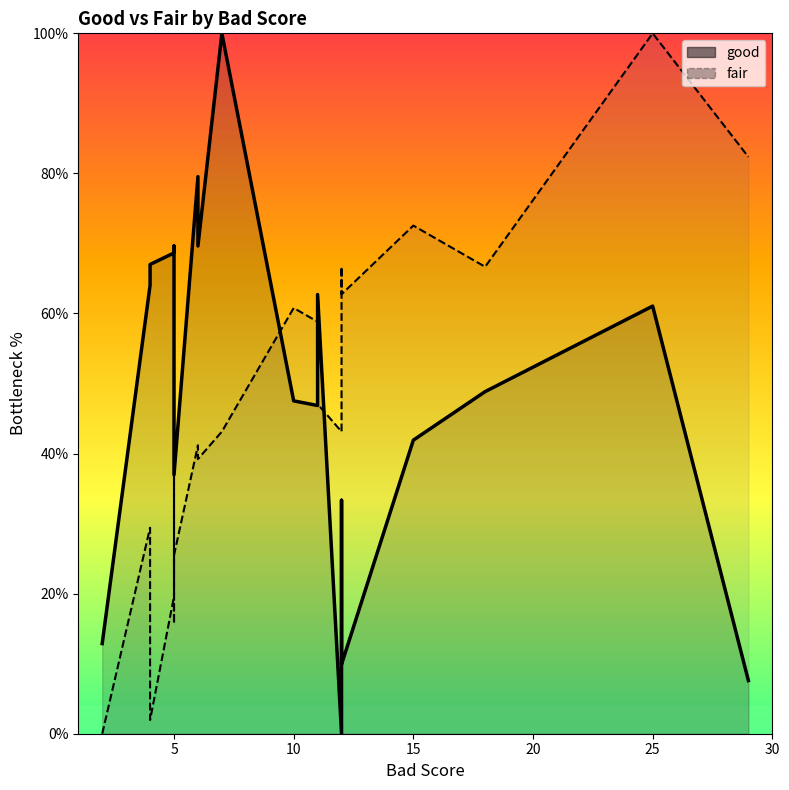

Reading left to right, transcribe all the data shown in this chart.

good line: 12.9	64.0	67.0	68.6	69.6	63.7	37.0	79.5	69.6	100.0	47.5	46.9	62.7	0.0	33.3	9.9	41.9	48.8	61.1	7.6
fair line: 0.0	29.4	2.0	19.6	41.2	15.7	25.5	41.2	39.2	43.1	60.8	58.8	47.1	43.1	66.7	62.7	72.5	66.7	100.0	82.4